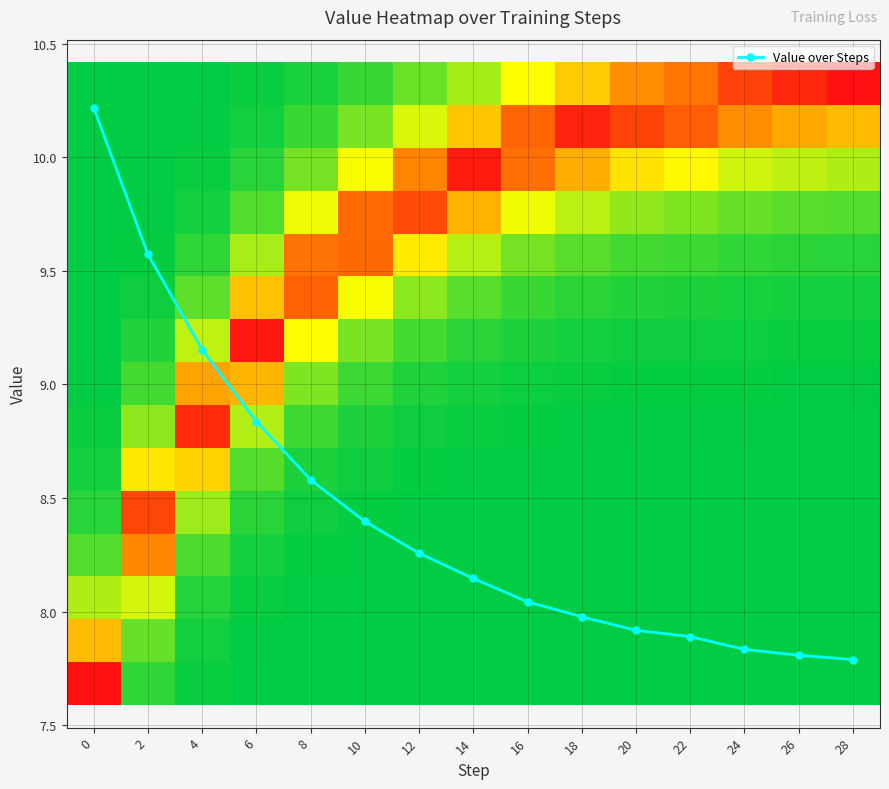

Is it true that Value over Steps equals 11.6 at 14?

False